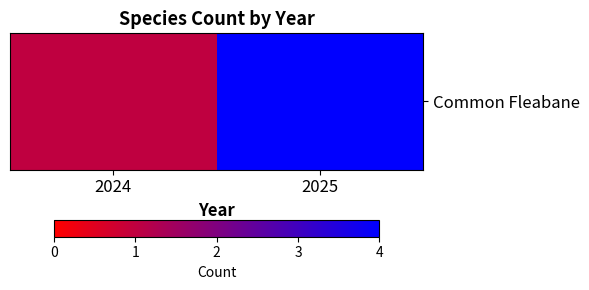

Which has a higher value, 2024 or 2025?

2025